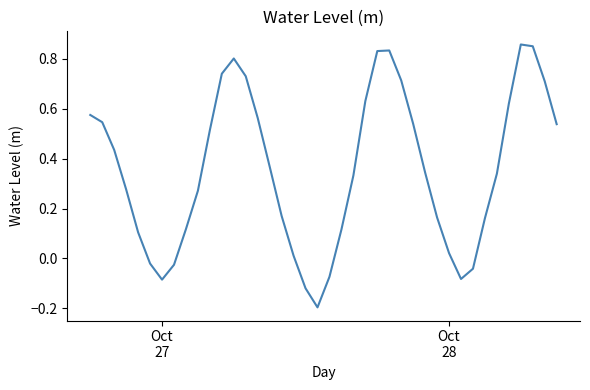

Reading right to left, list all the values displayed in this chart.

0.5	0.7	0.9	0.9	0.6	0.3	0.2	-0.0	-0.1	0.0	0.2	0.3	0.5	0.7	0.8	0.8	0.6	0.3	0.1	-0.1	-0.2	-0.1	0.0	0.2	0.4	0.6	0.7	0.8	0.7	0.5	0.3	0.1	-0.0	-0.1	-0.0	0.1	0.3	0.4	0.5	0.6